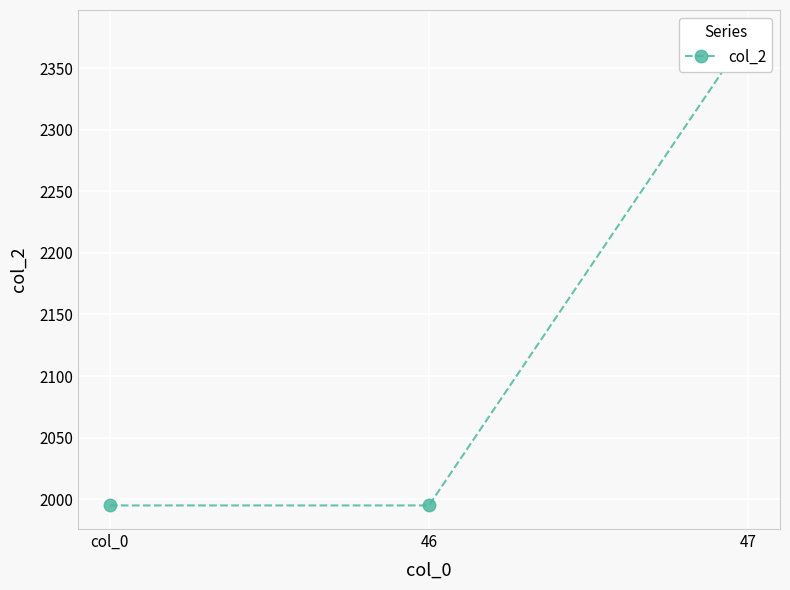

Rank the categories by value from lowest to highest.

col_0, 46, 47